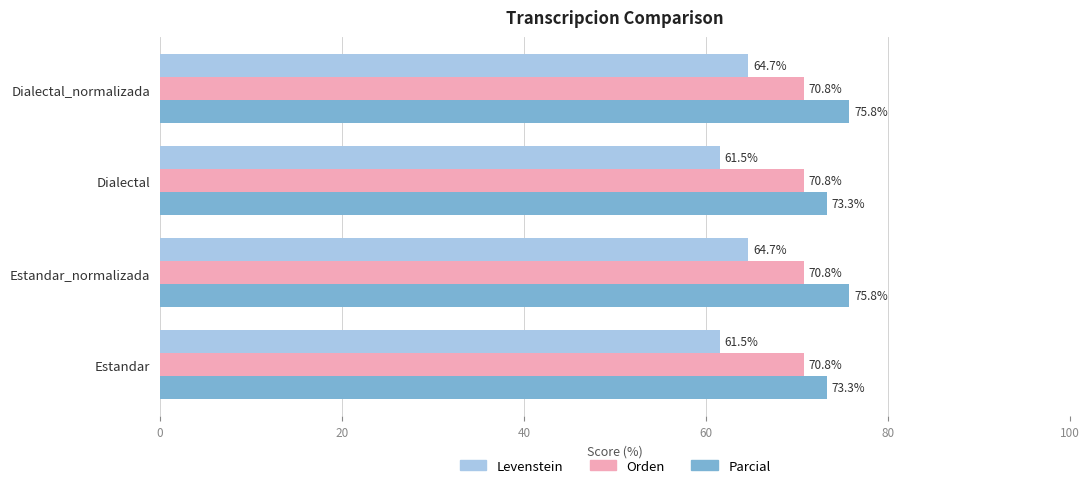

What are all the series names shown in the legend?

Levenstein, Orden, Parcial